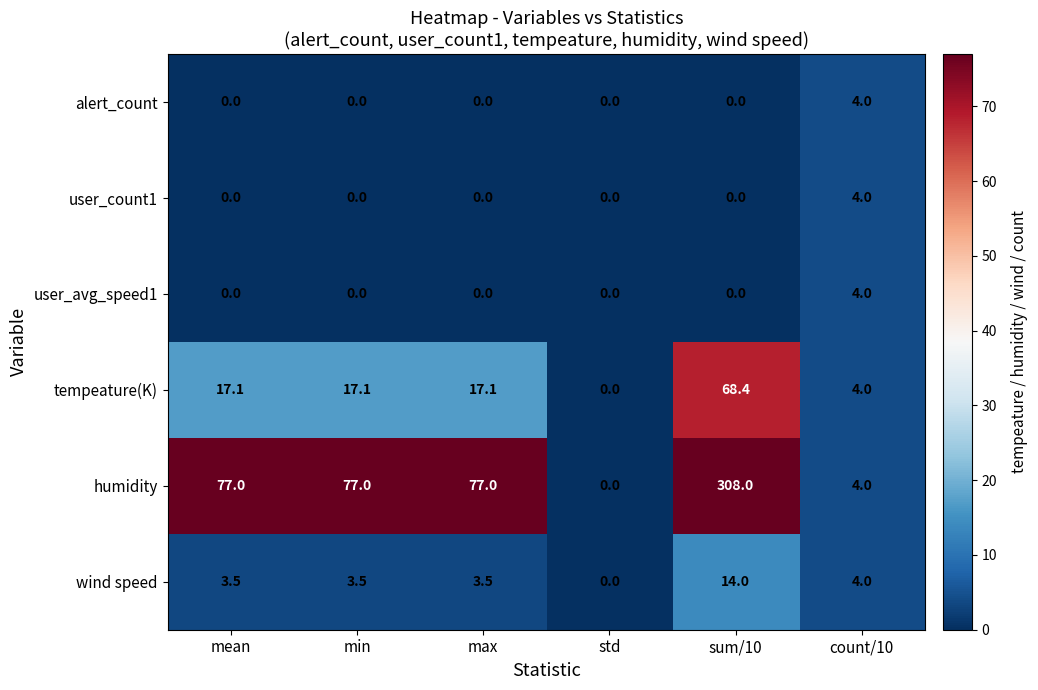

At which category is the sum across all series the highest?

sum/10